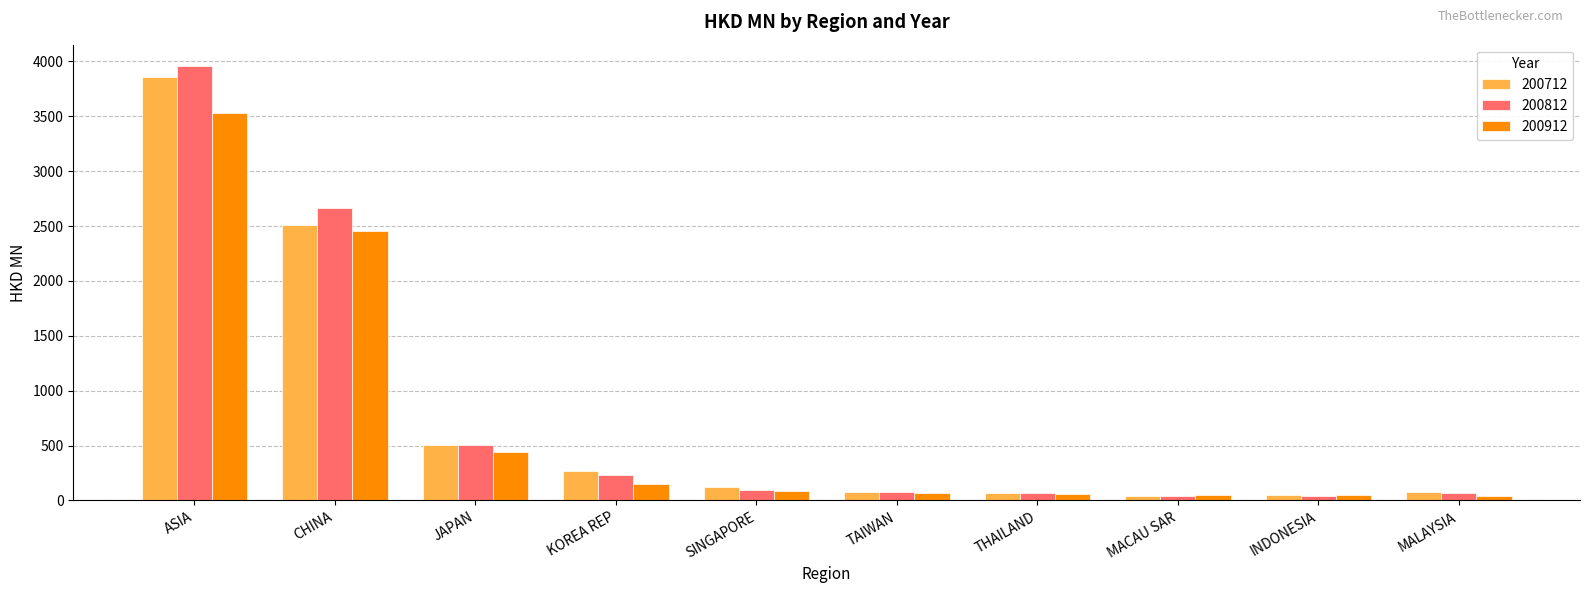

Which series has the widest spread of values?

200812